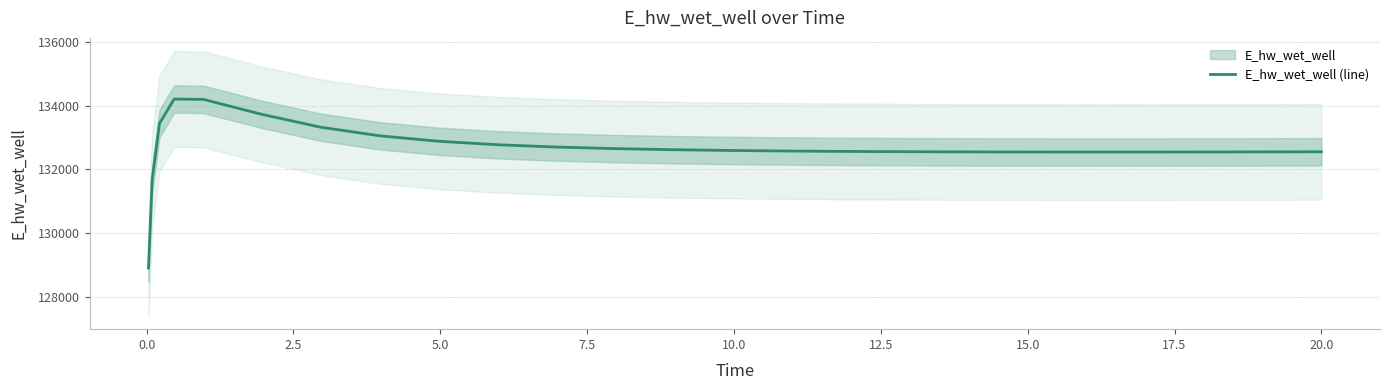

Count the number of data series in this chart.

1